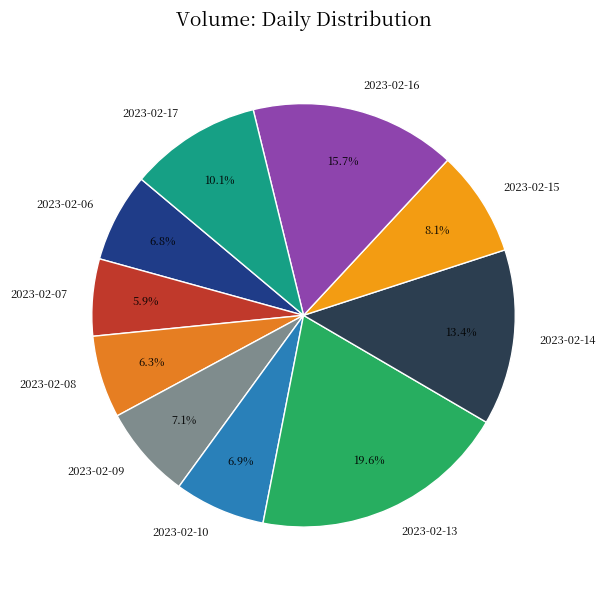

Approximately how many times larger is the value at 2023-02-06 compared to 2023-02-09?

1.0